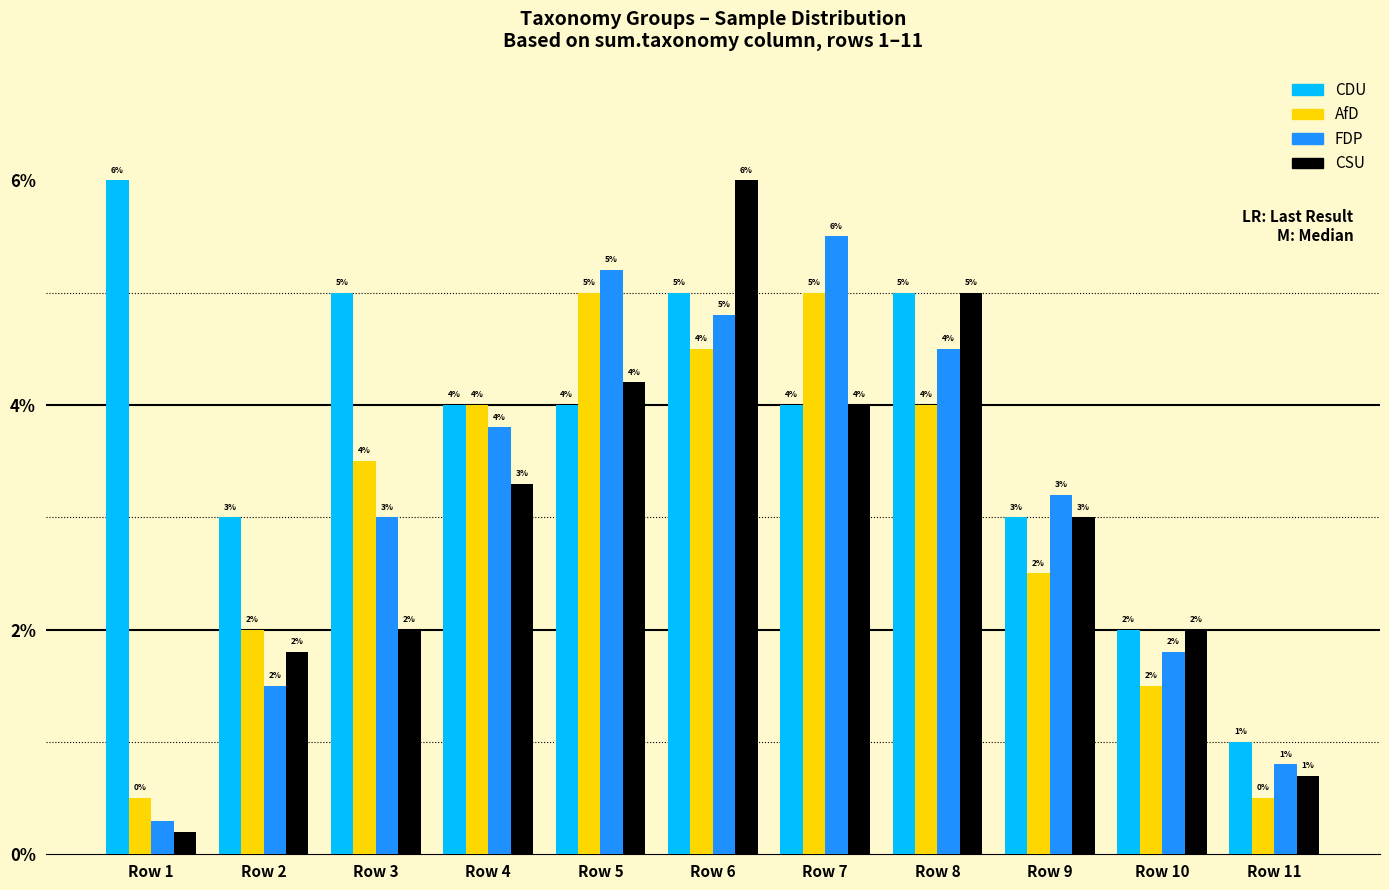

What is the approximate value of AfD at Row 9?

2.5